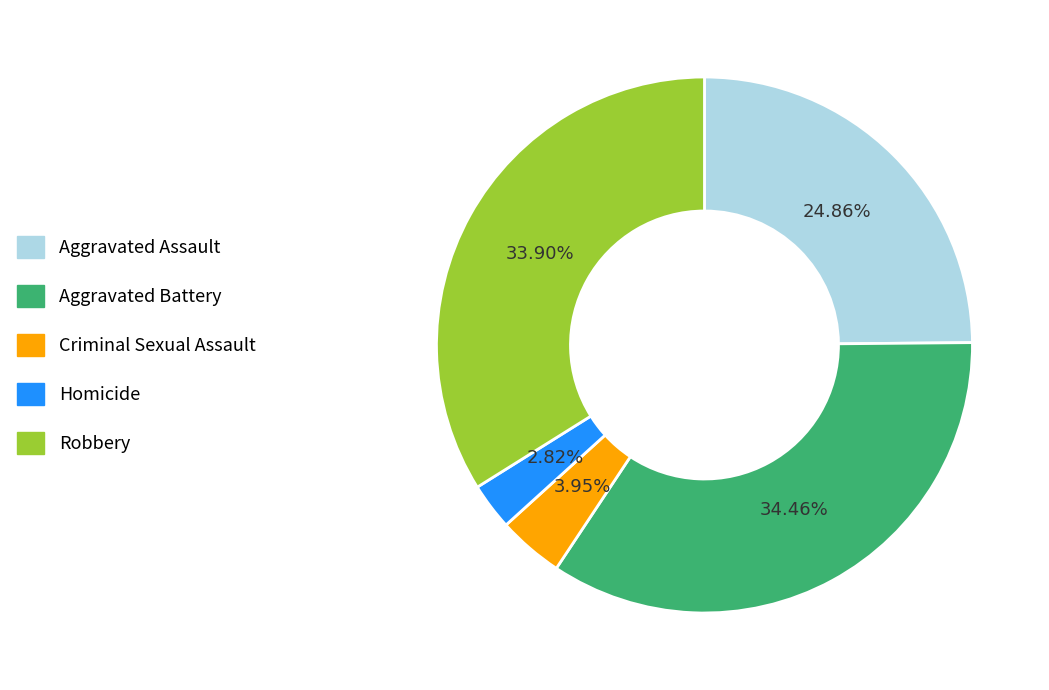

Which slice is the smallest?

Homicide